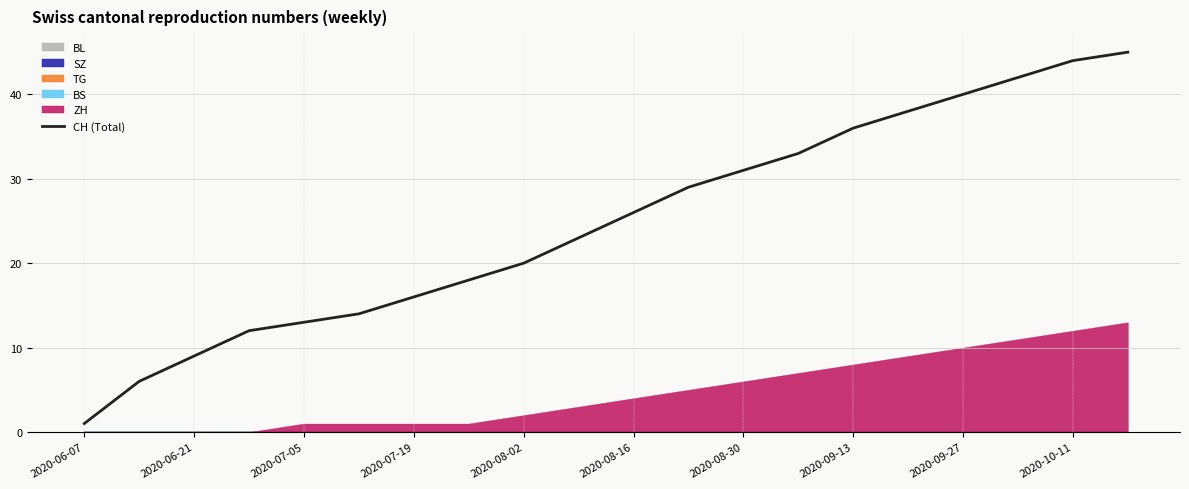

The value of CH (Total) at 2020-08-16 is 26. True or false?

True